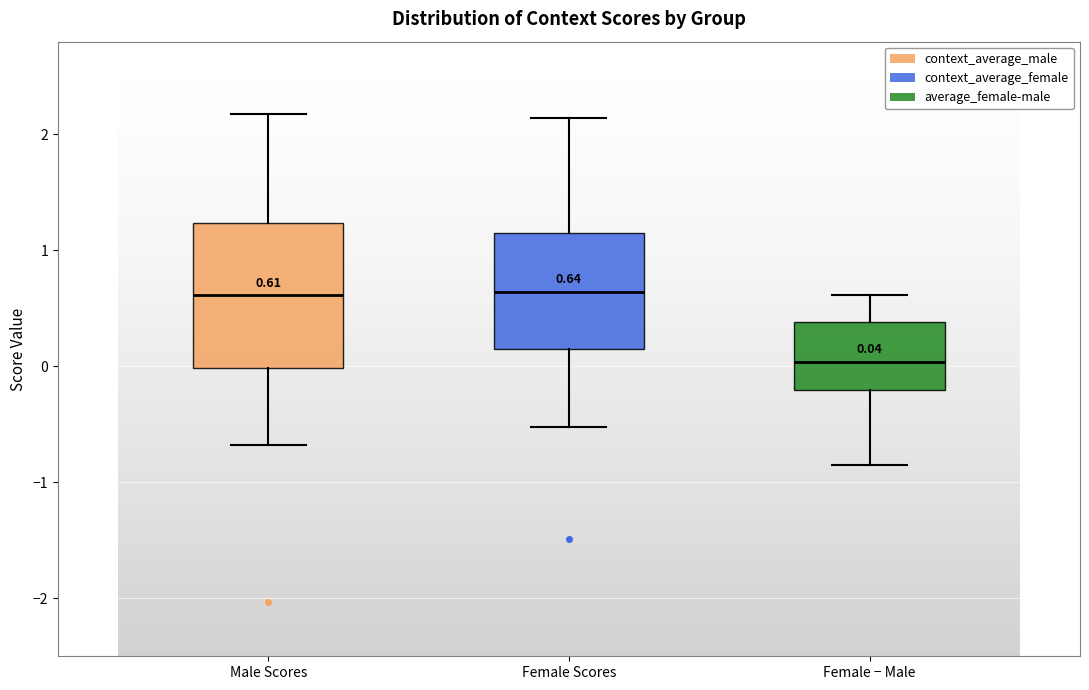

Which box has the lowest median line?

Female − Male